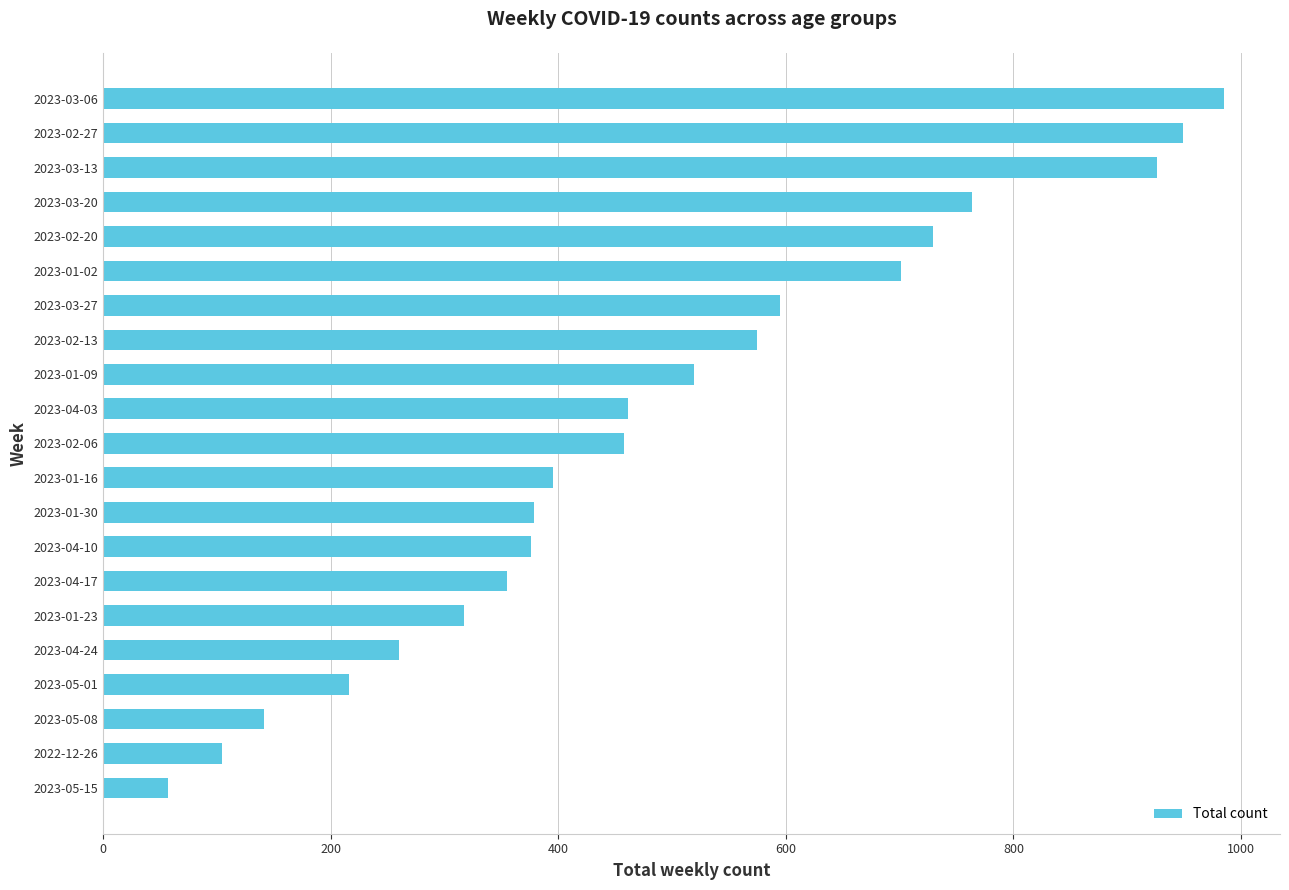

Which has a higher value, 2023-03-06 or 2022-12-26?

2023-03-06